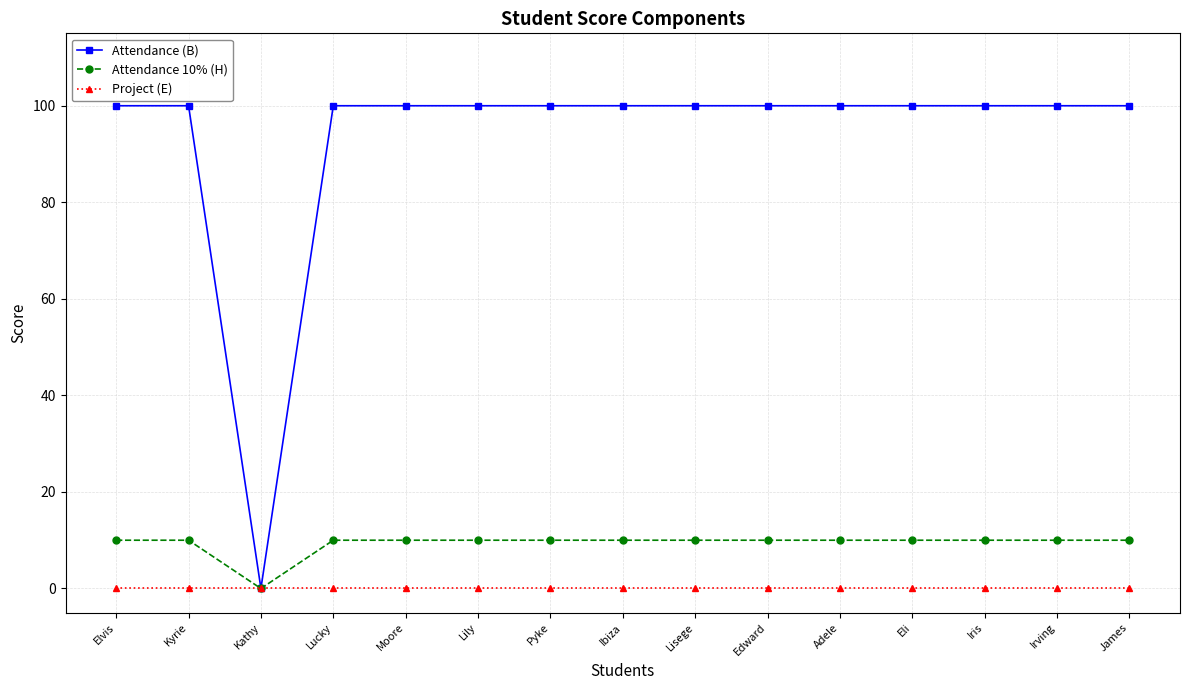

Is this an area chart (filled region under the line)?

No